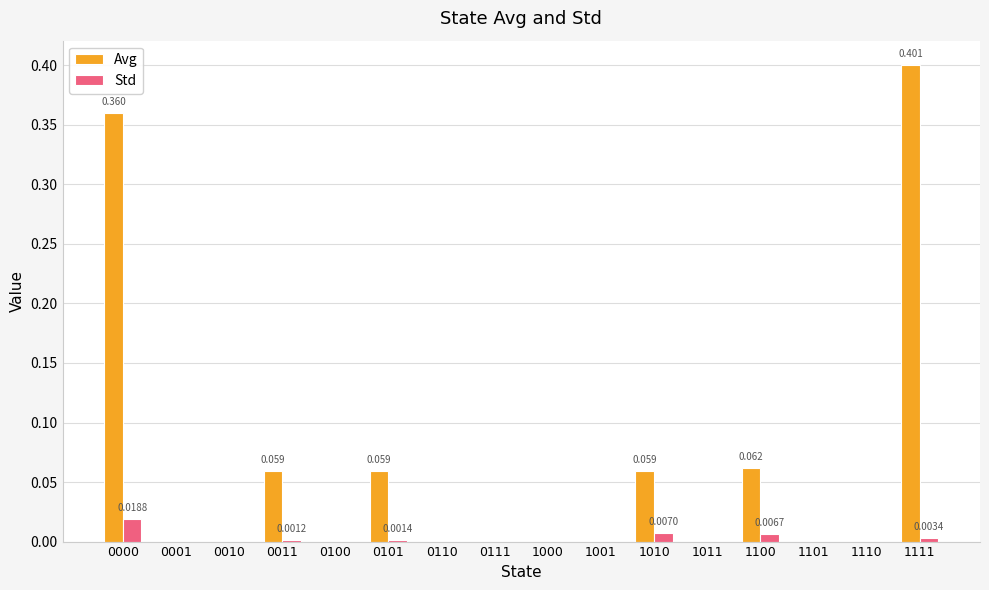

Is it true that Std equals 0.0 at 1000?

True